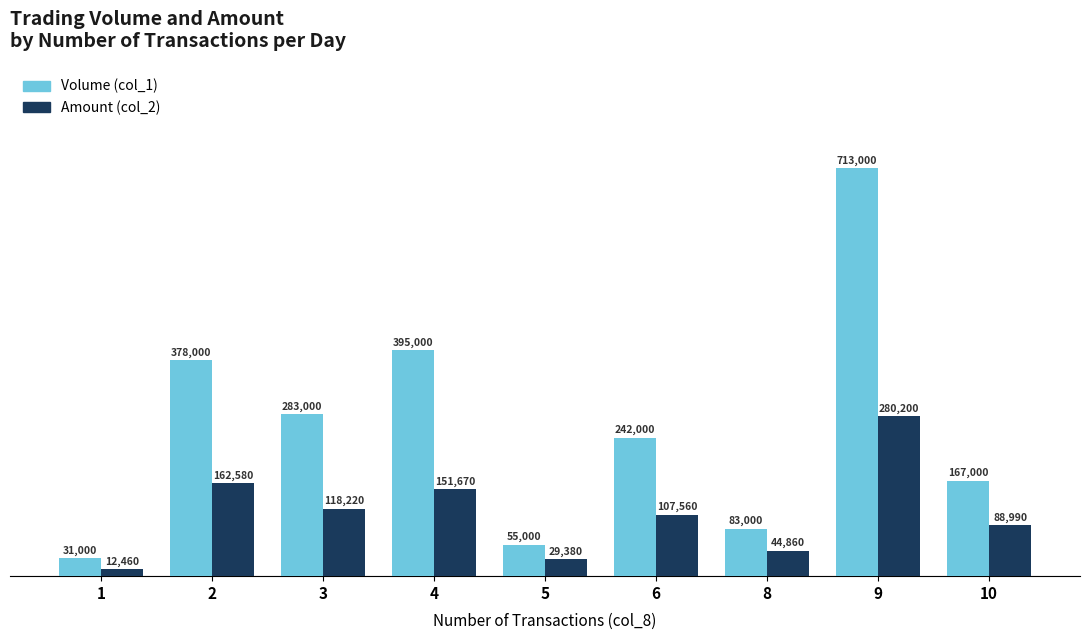

What is the value of the Amount (col_2) bar at the 7th from the left?

44860